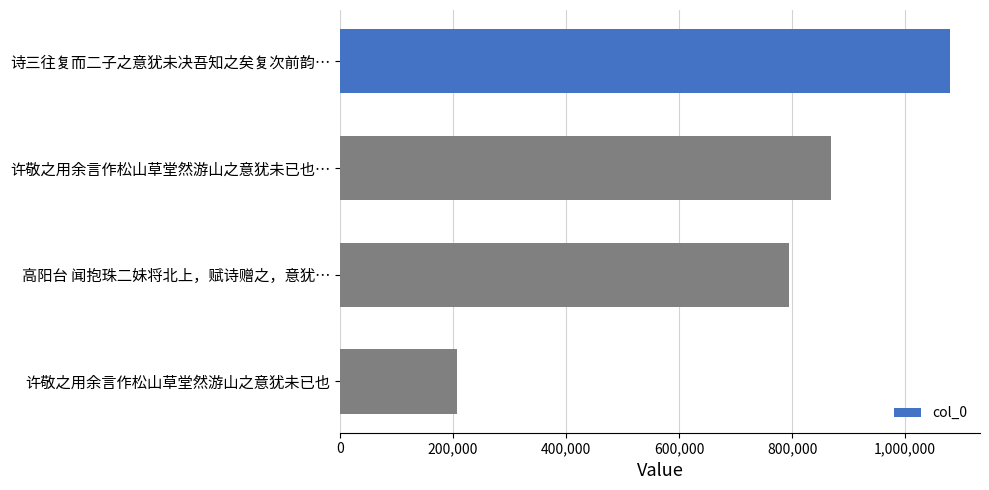

What is the value of the 1st bar from the top?

1078351